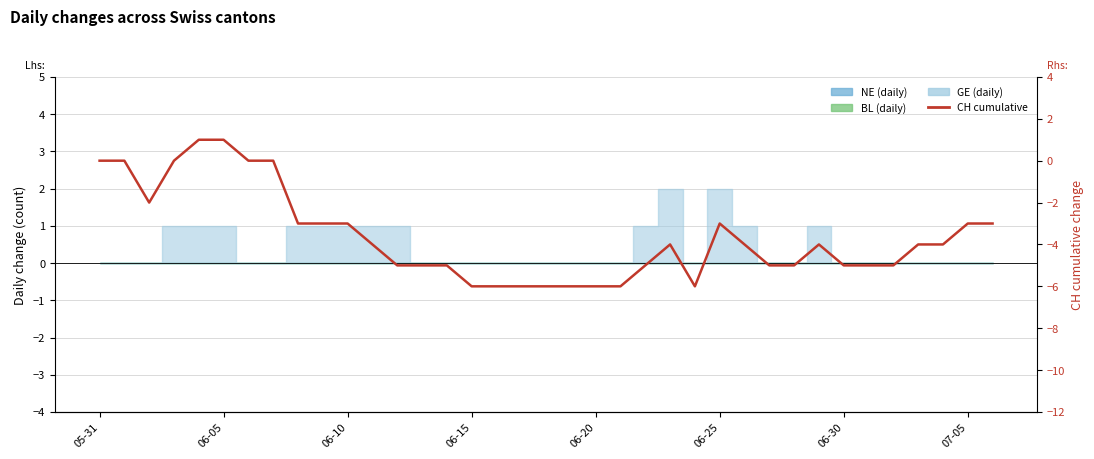

How many negative values are there?

30